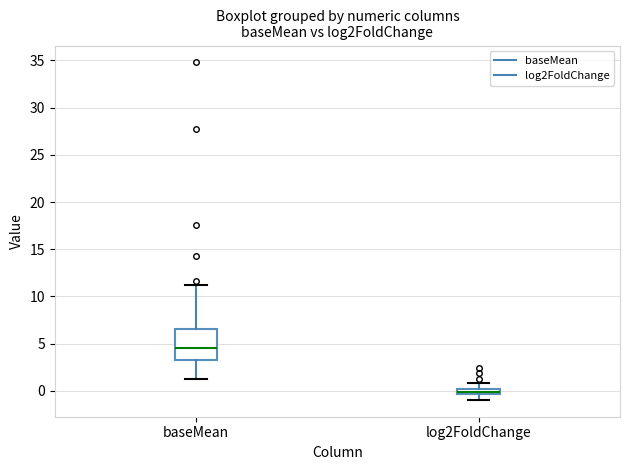

Where does the upper whisker of the box for baseMean end on the y-axis? The values are not printed on the chart, so give them approximately, as read against the axis.

11.0